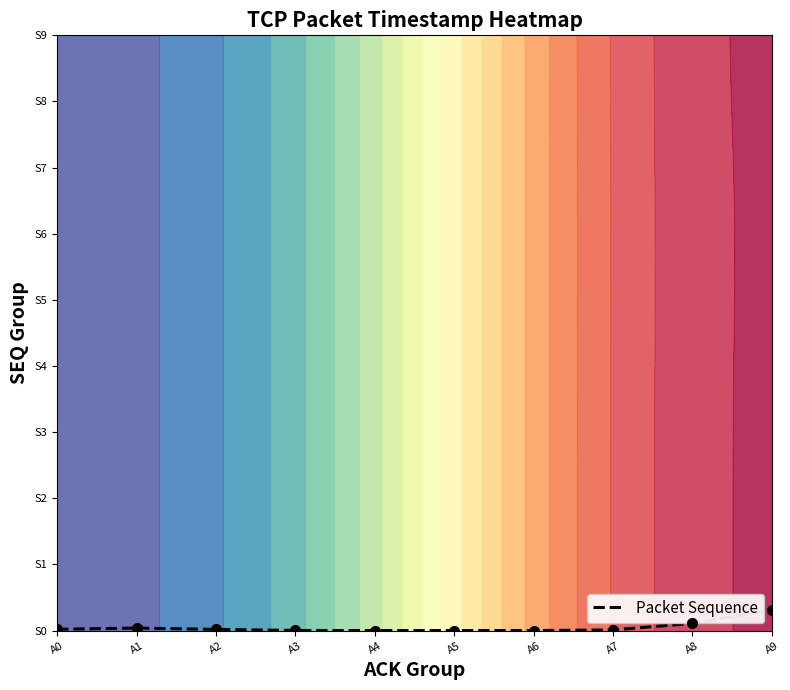

List the labels in order of value, largest first.

A9, A8, A1, A0, A2, A7, A3, A6, A4, A5